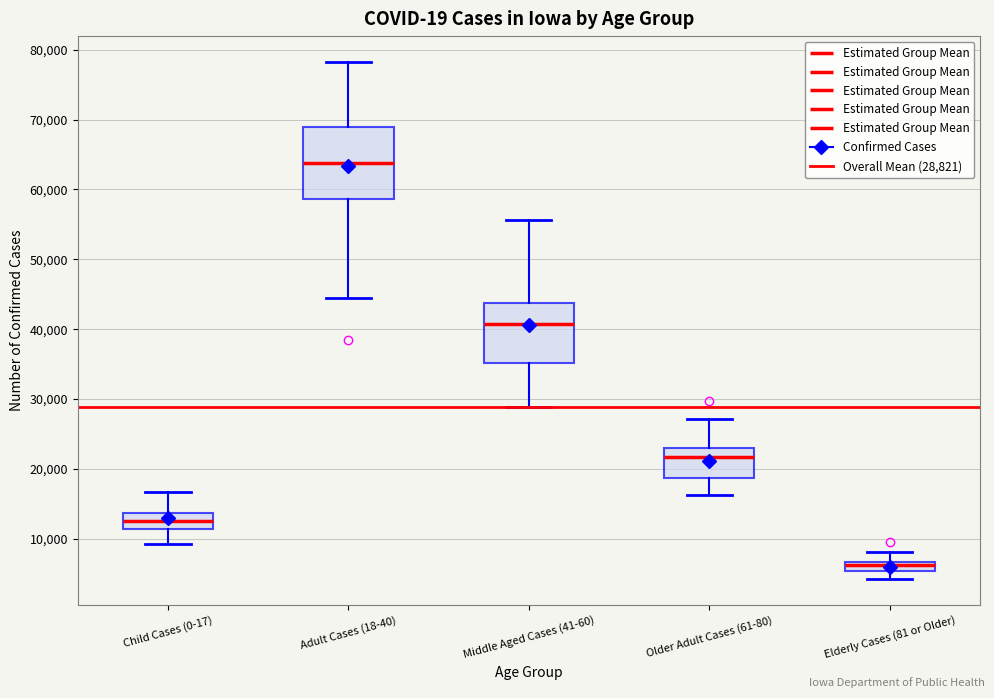

Which box is the tallest, from its lower edge to its upper edge?

Adult Cases (18-40)